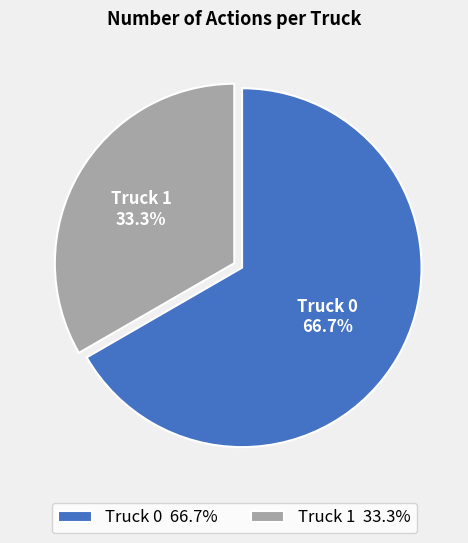

What portion of the pie excludes Truck 1?

66.7%